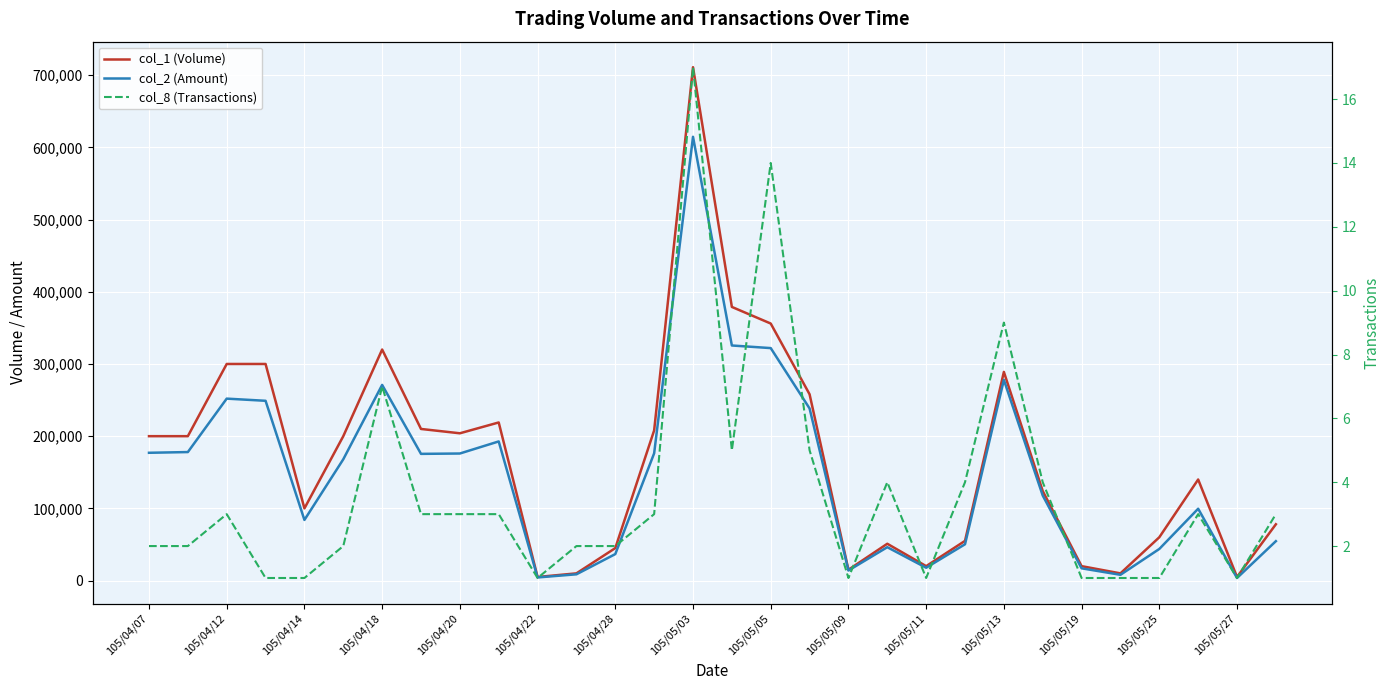

In col_2 (Amount), how many points are higher than both neighbors (excluding endpoints)?

7